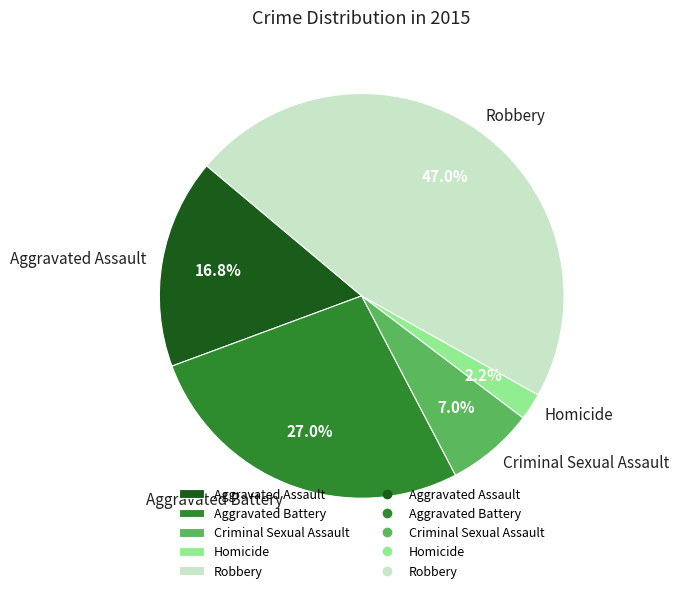

How many slices are in this pie chart?

5